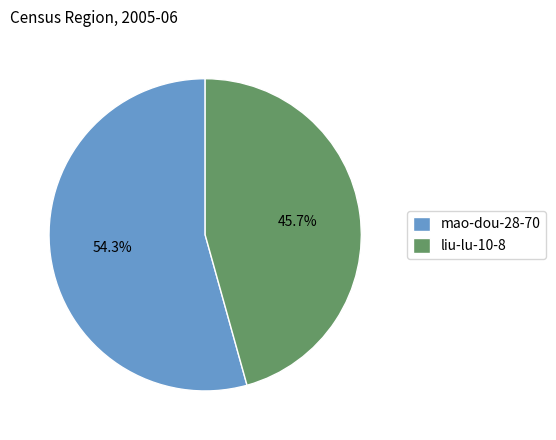

Which slice is the largest?

mao-dou-28-70